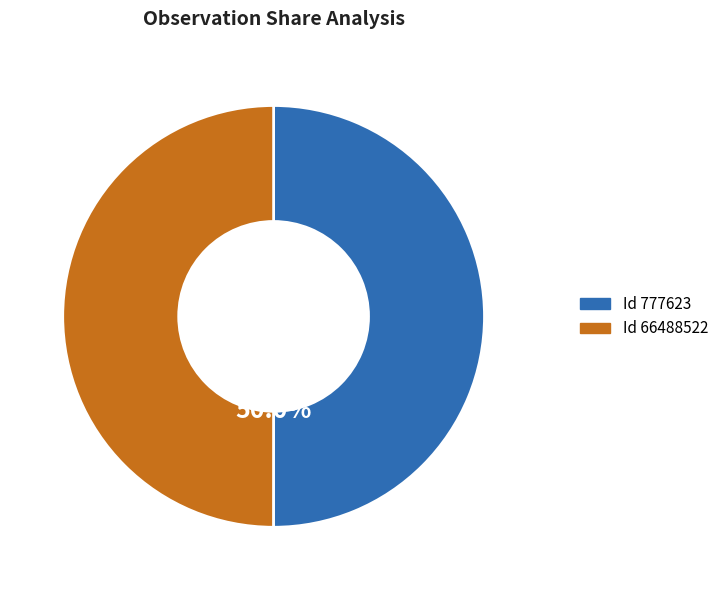

Is the sum of Id 66488522 and Id 777623 greater than half?

Yes